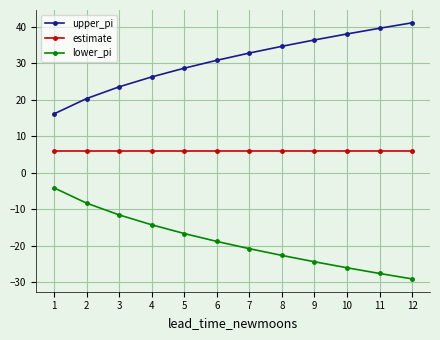

The value of lower_pi at 6 is -4.8. True or false?

False